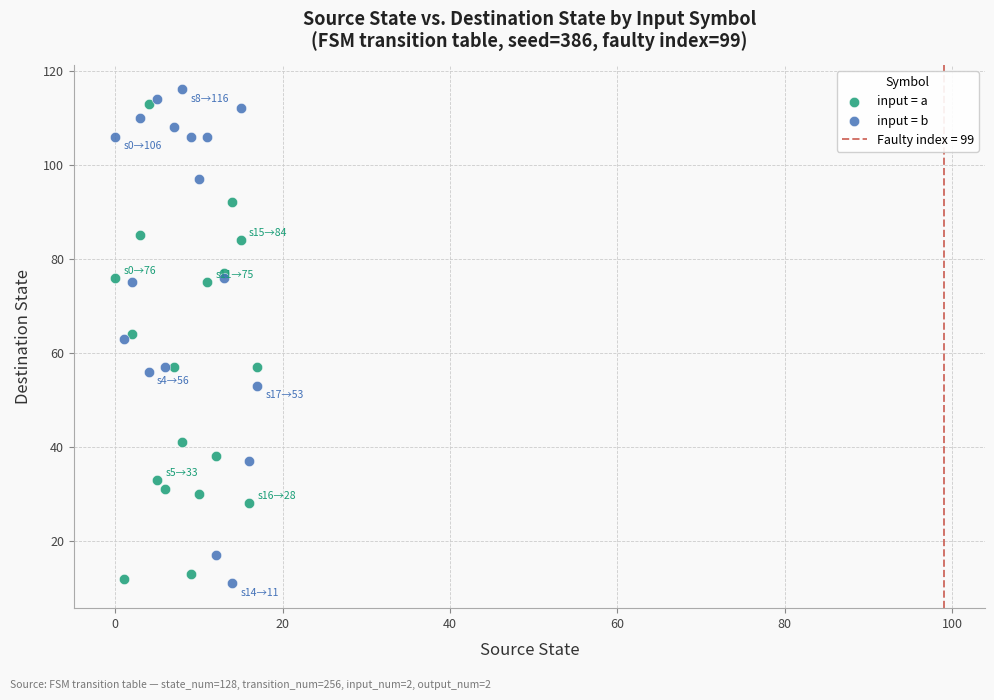

Which series reaches the maximum Y coordinate?

input = b